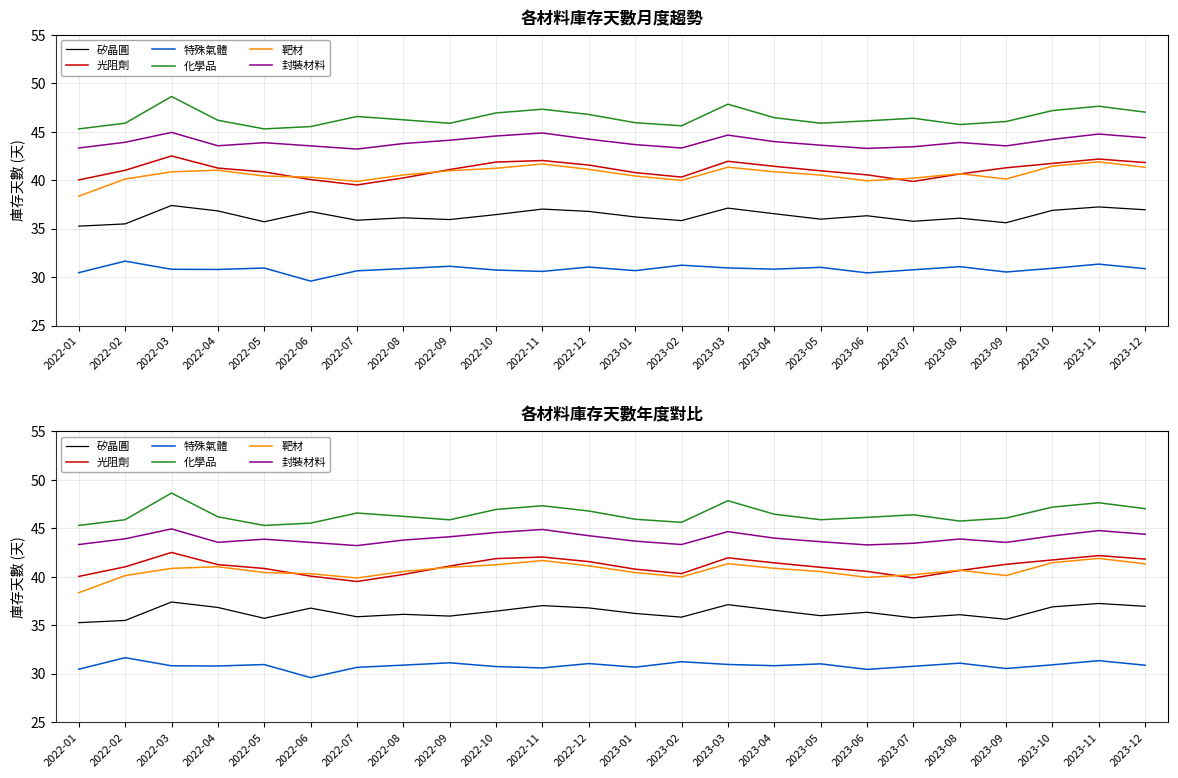

Rank the series at 2023-09 from highest to lowest value.

化學品, 封裝材料, 光阻劑, 靶材, 矽晶圓, 特殊氣體